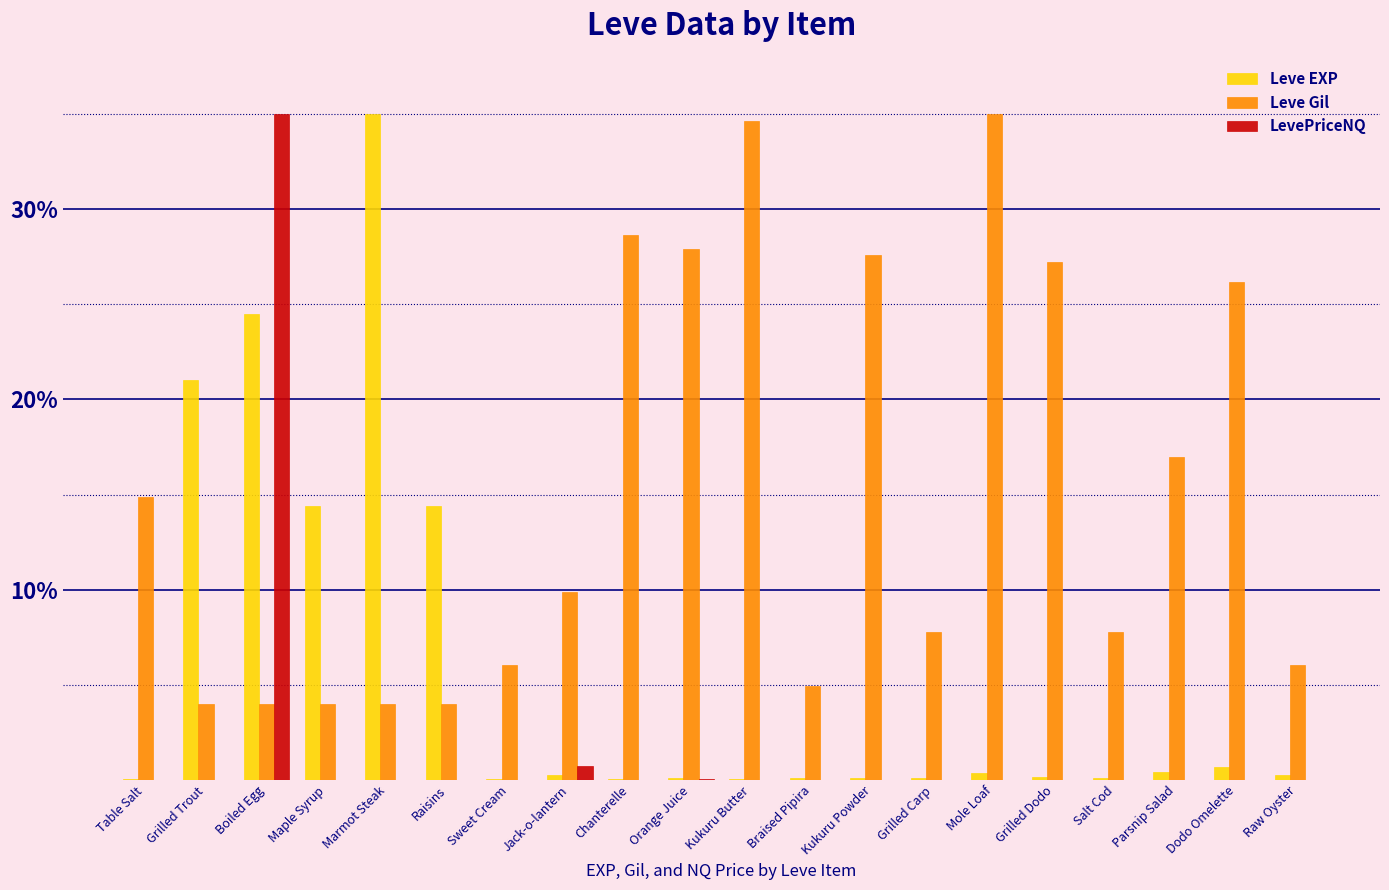

What is the maximum value shown in the chart?

35.0